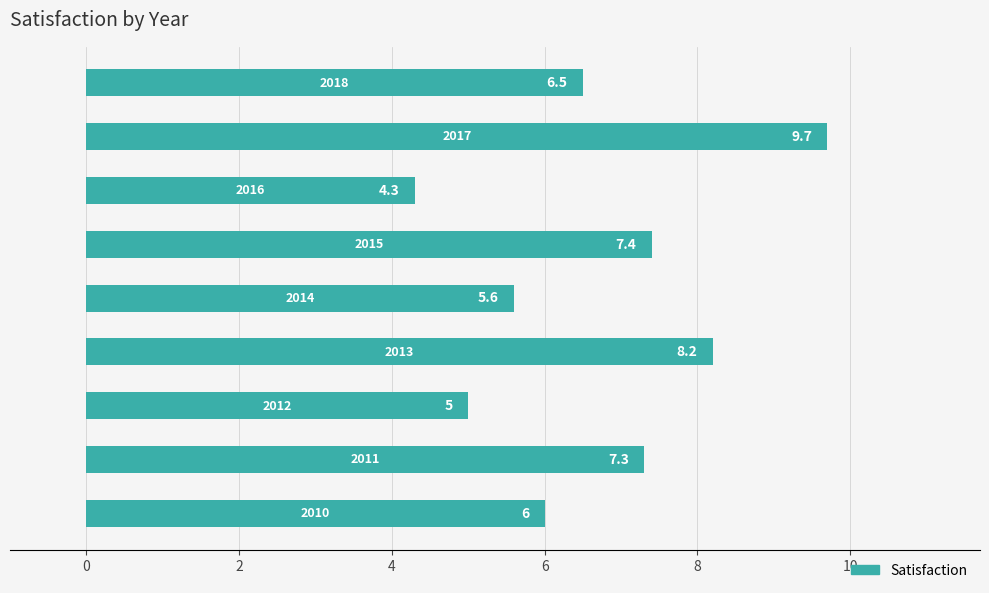

What is the smallest value displayed?

4.3